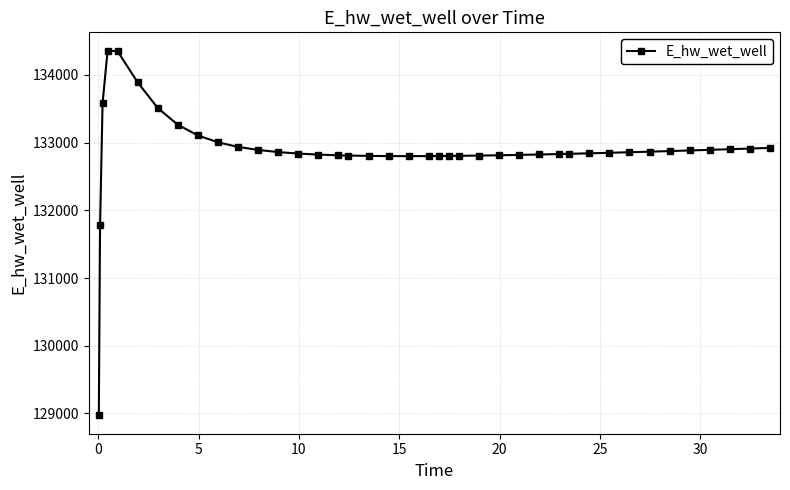

What is the minimum value shown in the chart?

128970.1